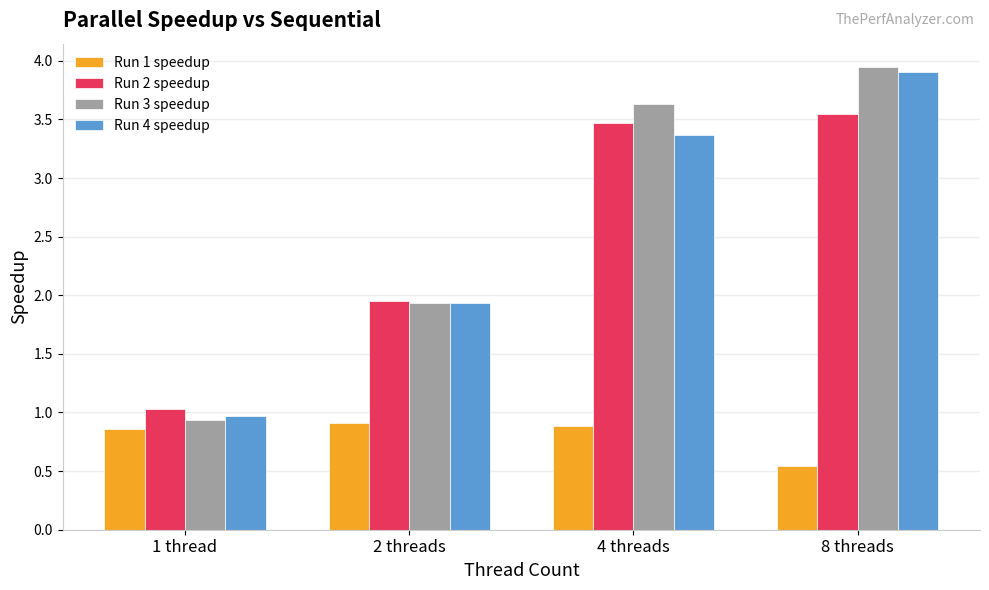

Which series has the widest spread of values?

Run 3 speedup